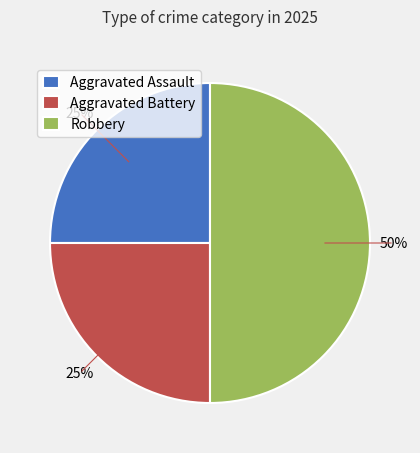

True or false: Robbery accounts for 39% of the total.

False